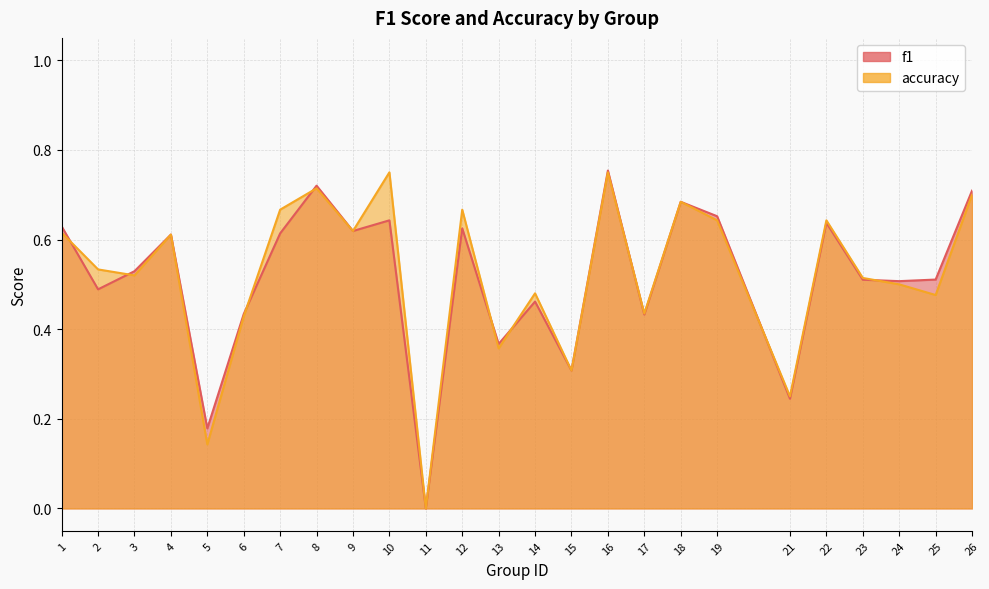

Rank the series by their average value, from highest to lowest.

accuracy, f1